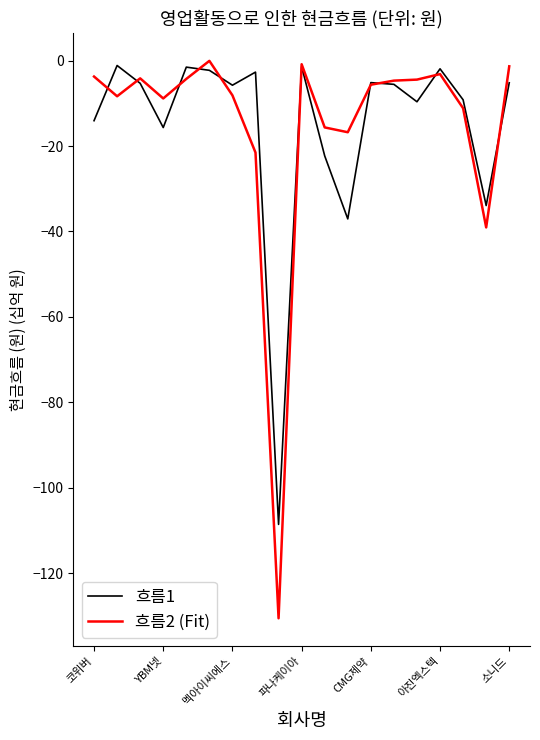

Which series has the largest range (max minus min)?

흐름2 (Fit)